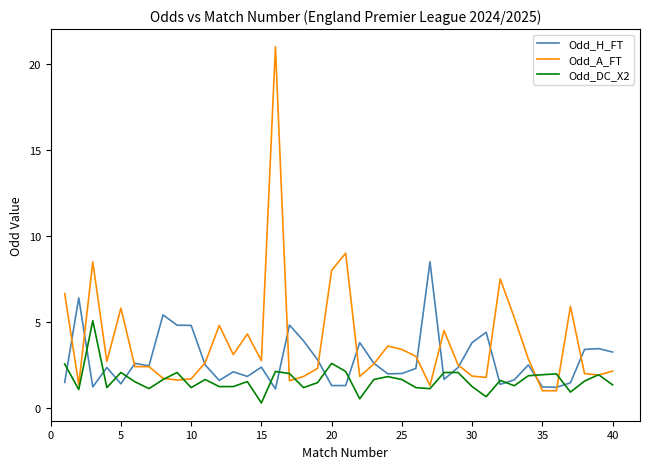

Which series has the largest total across all categories?

Odd_A_FT